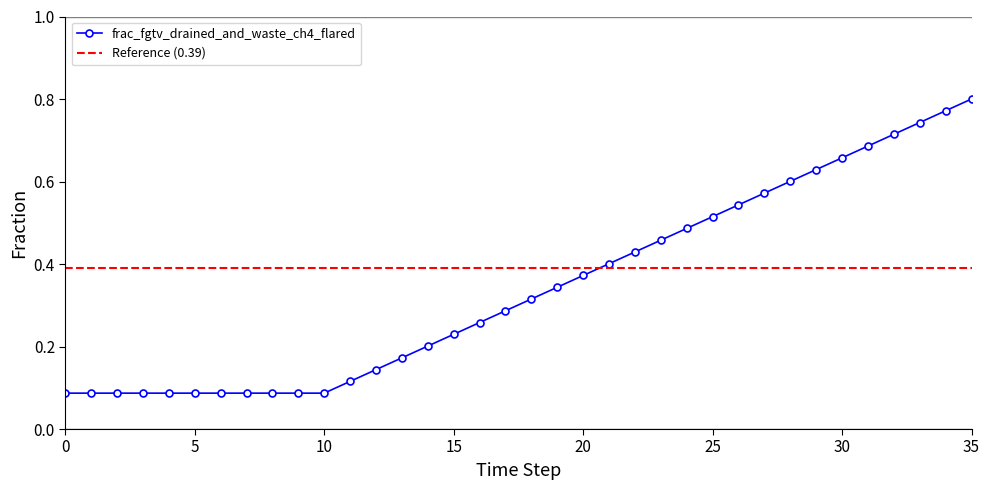

List the labels in order of value, smallest first.

0, 1, 2, 3, 4, 5, 6, 7, 8, 9, 10, 11, 12, 13, 14, 15, 16, 17, 18, 19, 20, 21, 22, 23, 24, 25, 26, 27, 28, 29, 30, 31, 32, 33, 34, 35